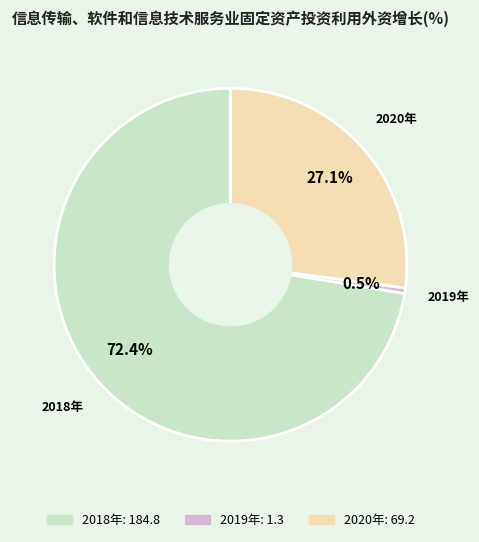

What is the majority slice?

2018年